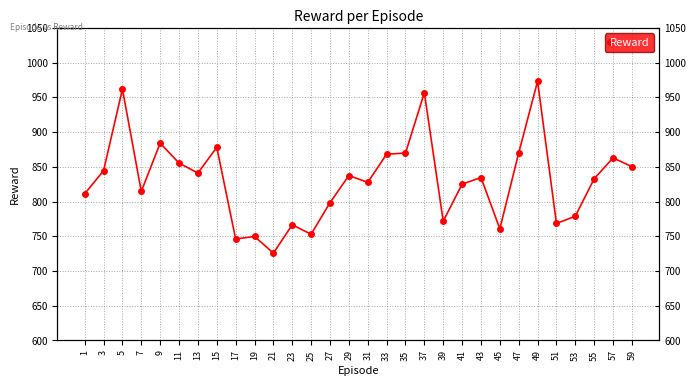

Approximately how many times larger is the value at 25 compared to 21?

1.0